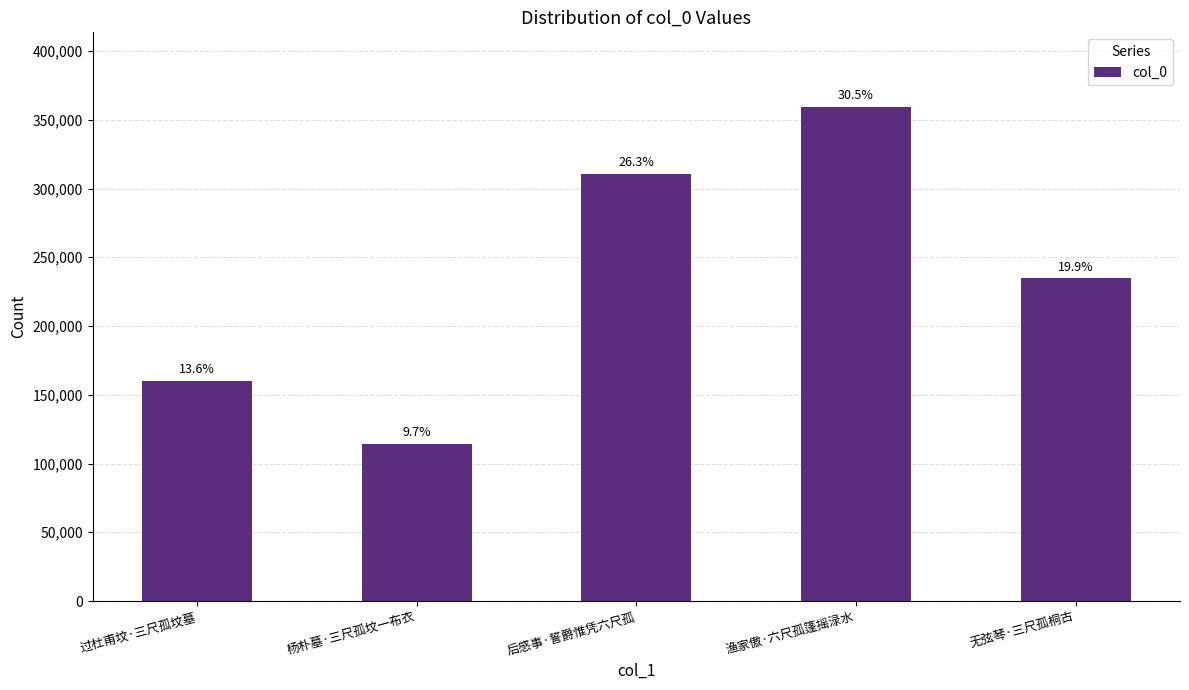

Does the chart contain any negative values?

No